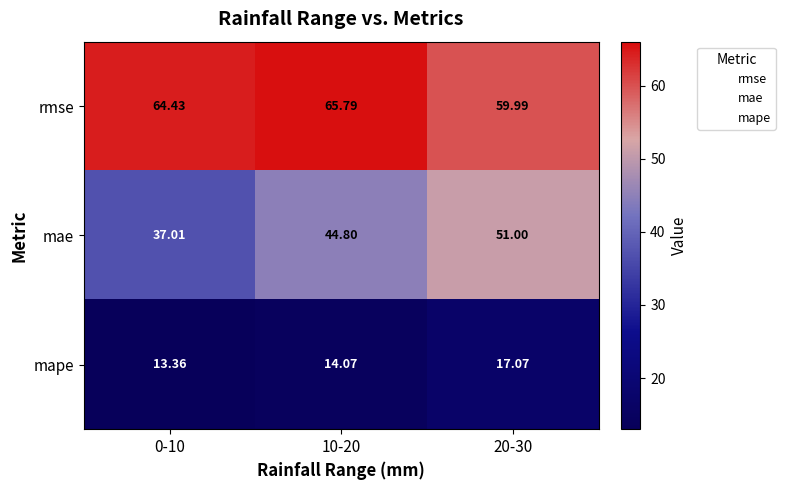

Between 10-20 and 20-30, which series saw the biggest shift?

mae